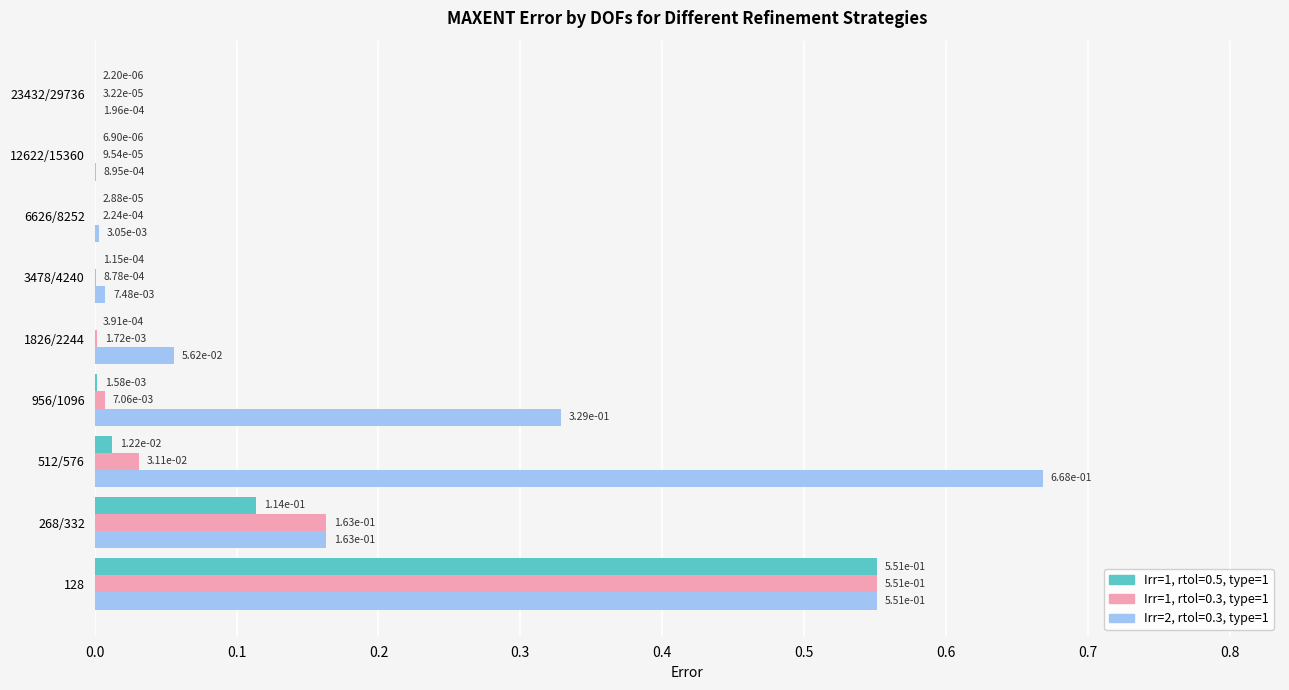

Is the value of Irr=2, rtol=0.3, type=1 at 1826/2244 greater than the value of Irr=1, rtol=0.5, type=1 at 12622/15360?

Yes